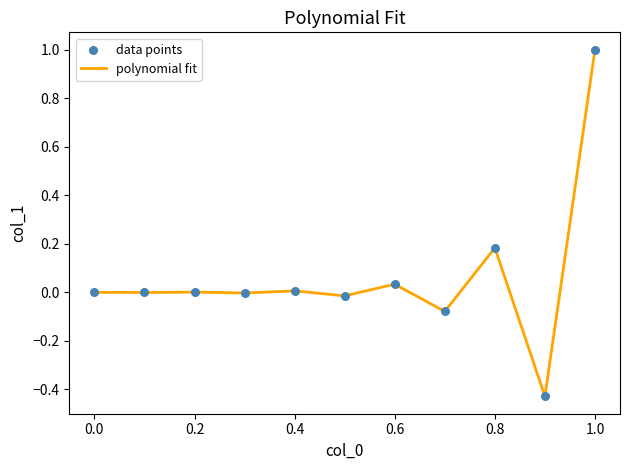

What is the maximum value shown in the chart?

1.0